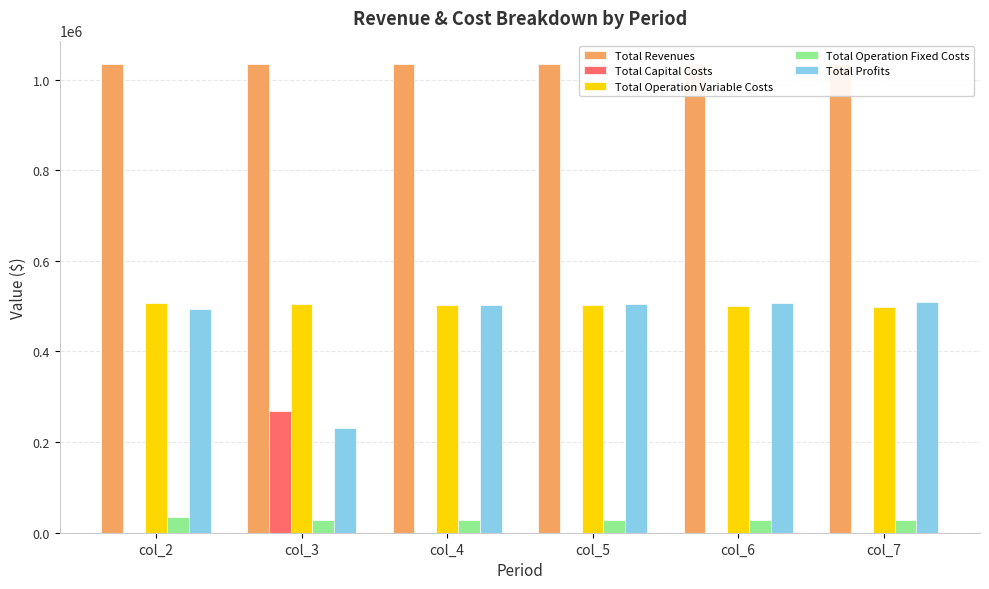

The Total Operation Fixed Costs series shows 28247.2 at col_7. True or false?

True